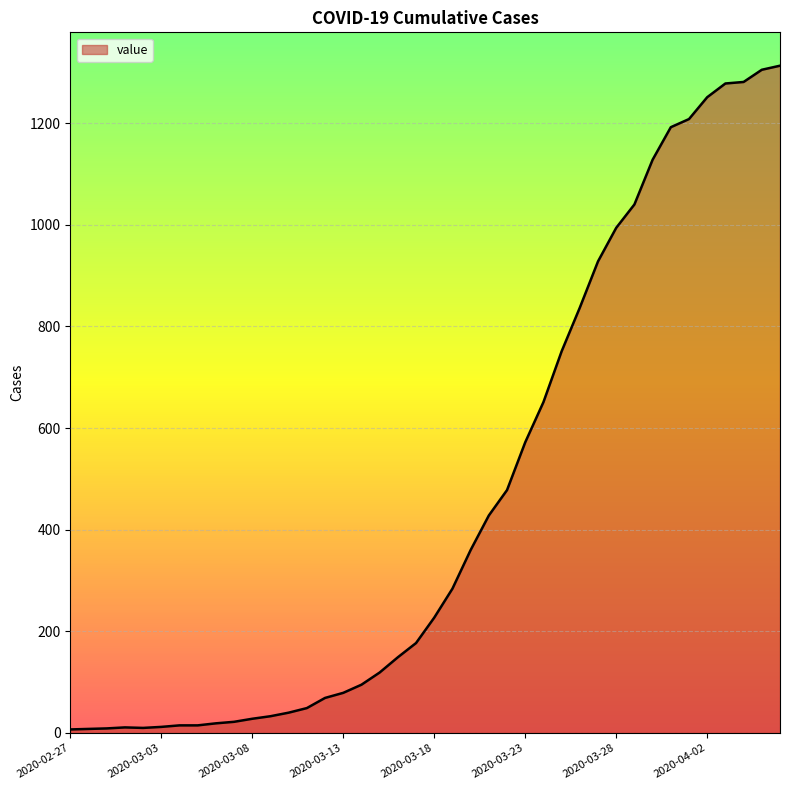

What is the difference between the maximum and minimum values?

1306